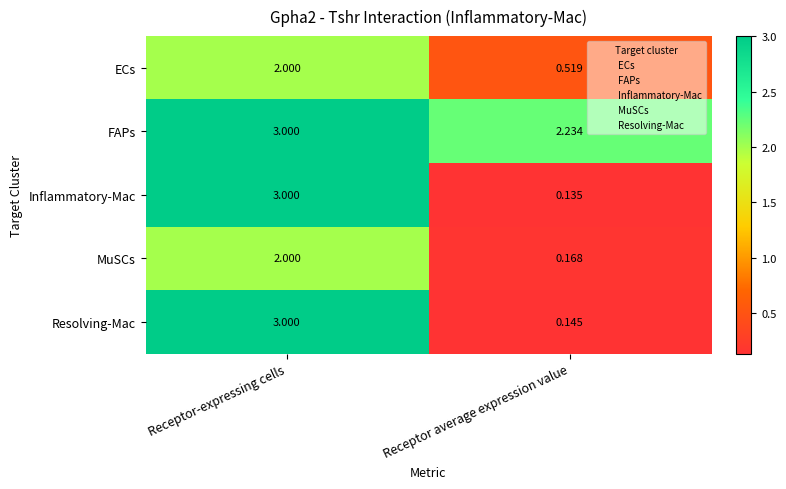

At which category is the sum across all series the highest?

Receptor-expressing cells